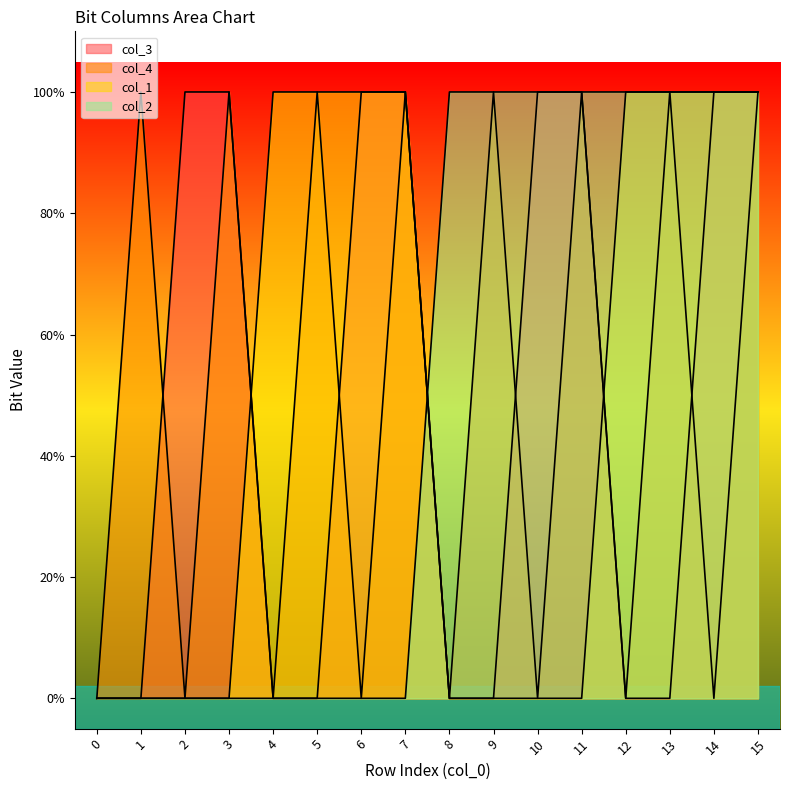

The value of col_1 at 5 is 1. True or false?

True